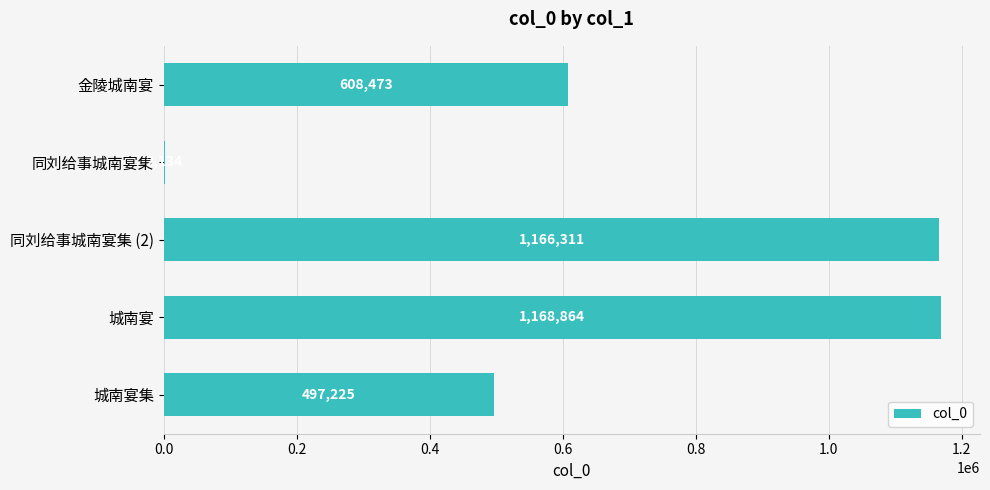

How many series are shown in this chart?

1